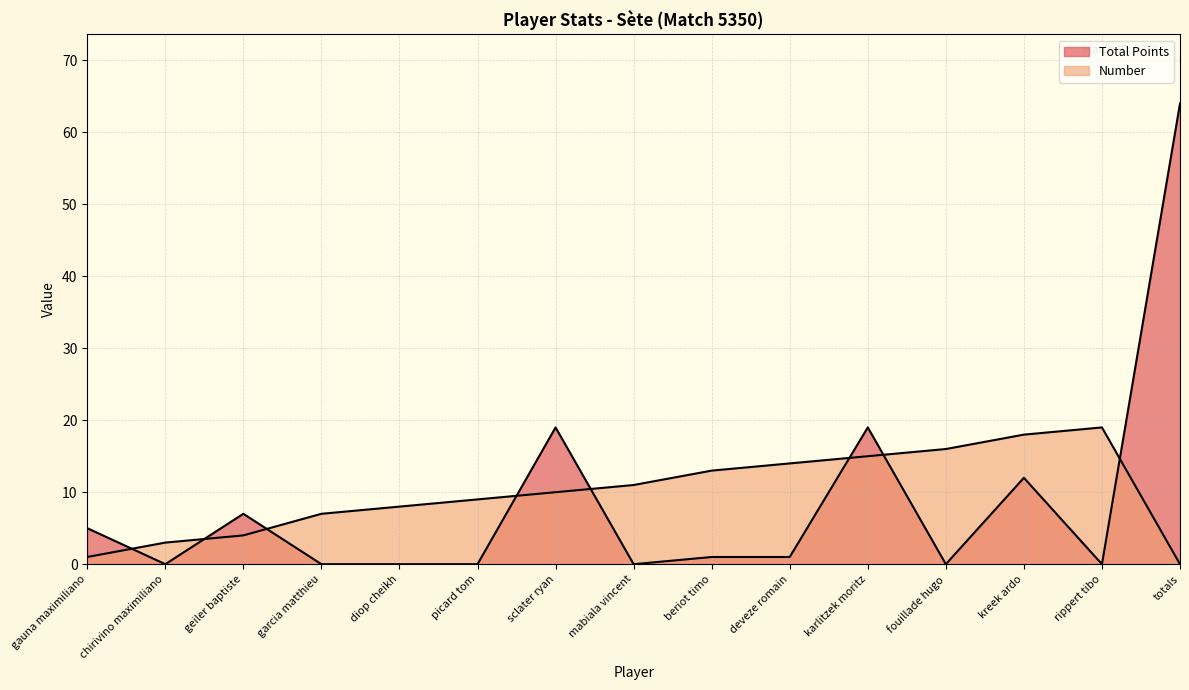

What is the label of the 15th point from the left?

totals